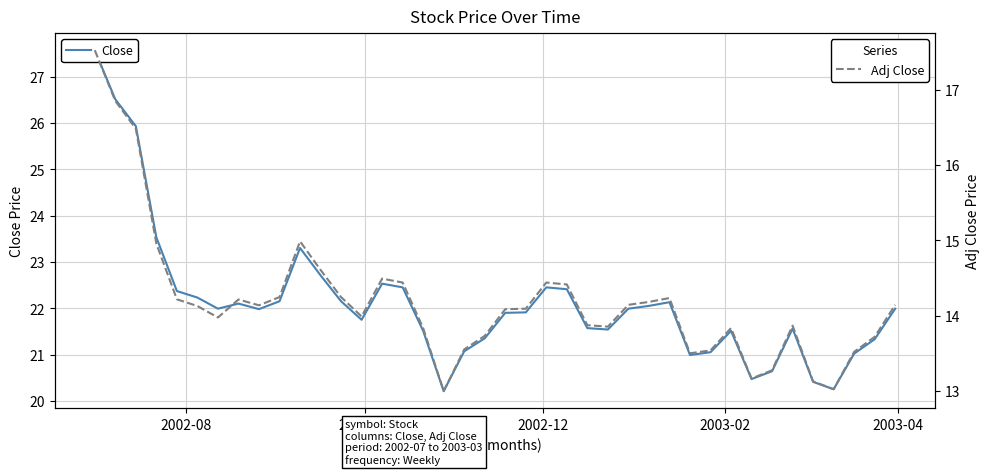

What is the maximum value for Adj Close?

17.5